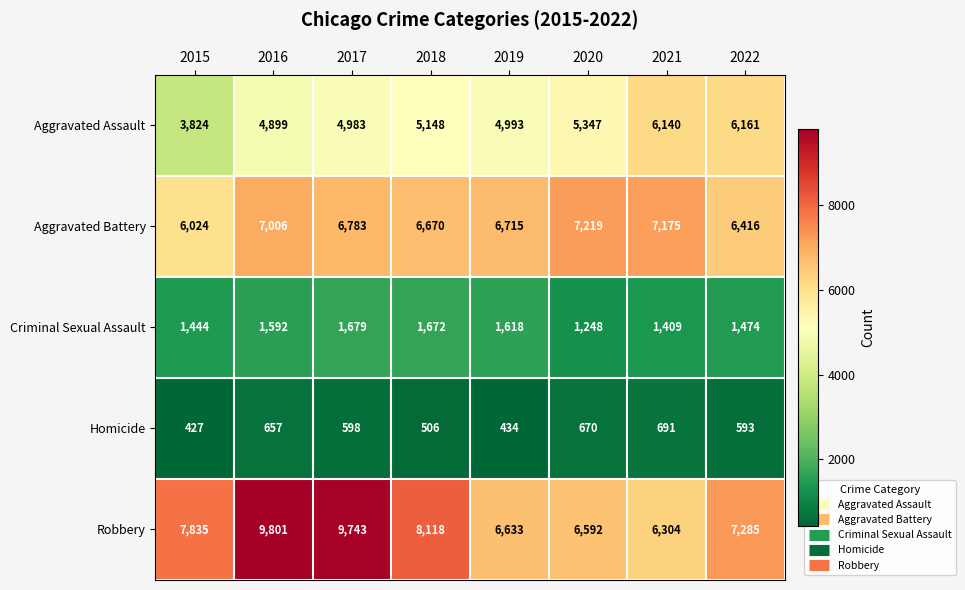

What is the minimum value shown in the chart?

427